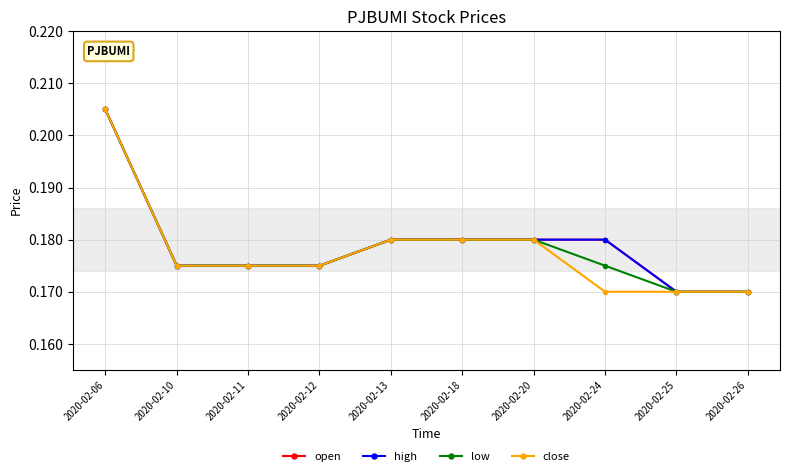

What is the sum of all high values?

1.8